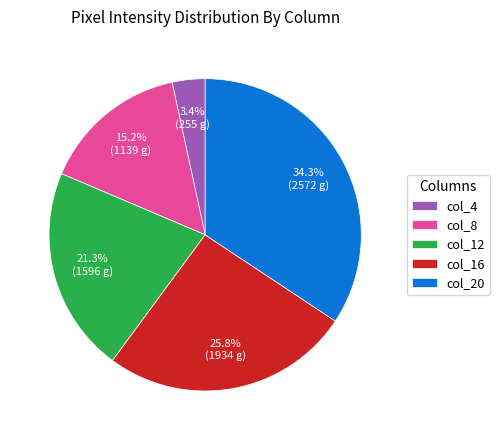

What is the total percentage of col_8 and col_20?

49.5%